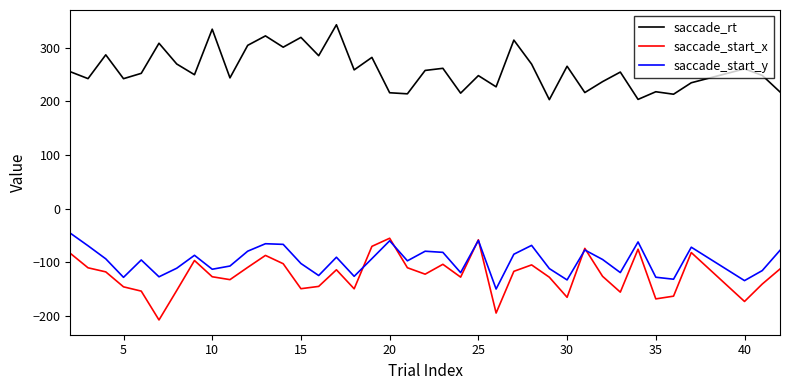

What is the maximum value for saccade_rt?

342.9